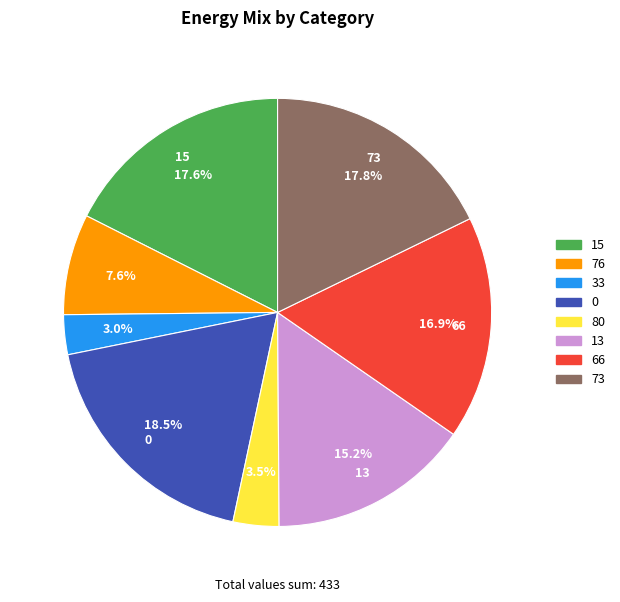

Is there any slice that represents more than half of the pie?

No